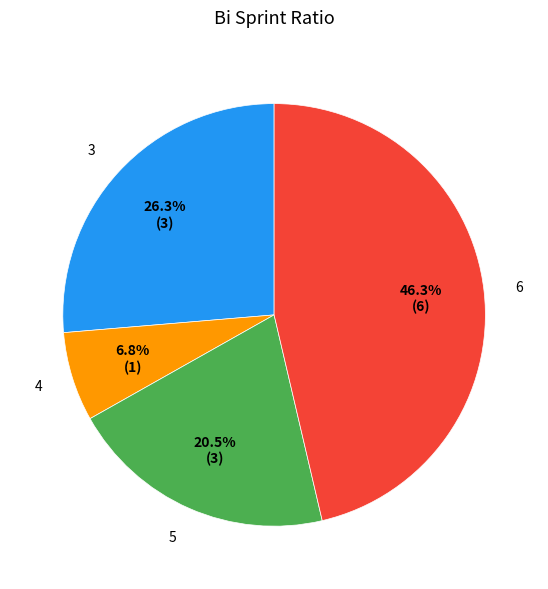

What percentage is the 4 slice, to the nearest percent?

7%